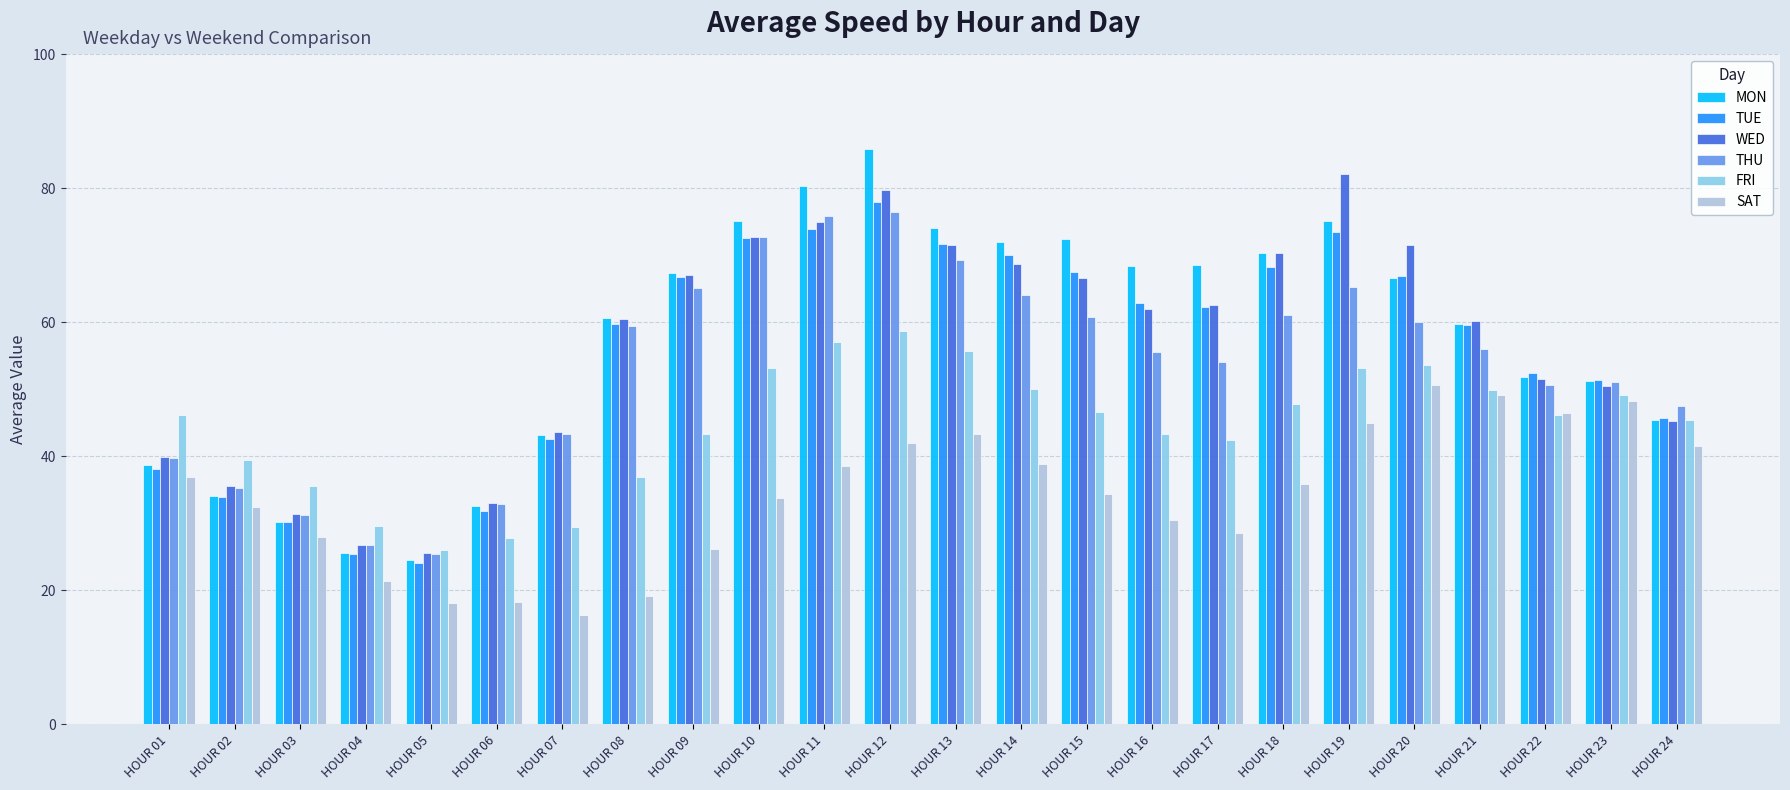

What is the minimum value for TUE?

24.1